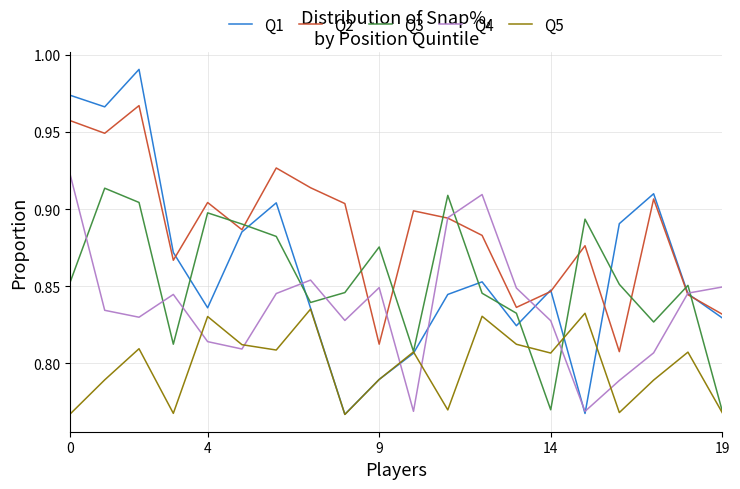

Which series has the widest spread of values?

Q1